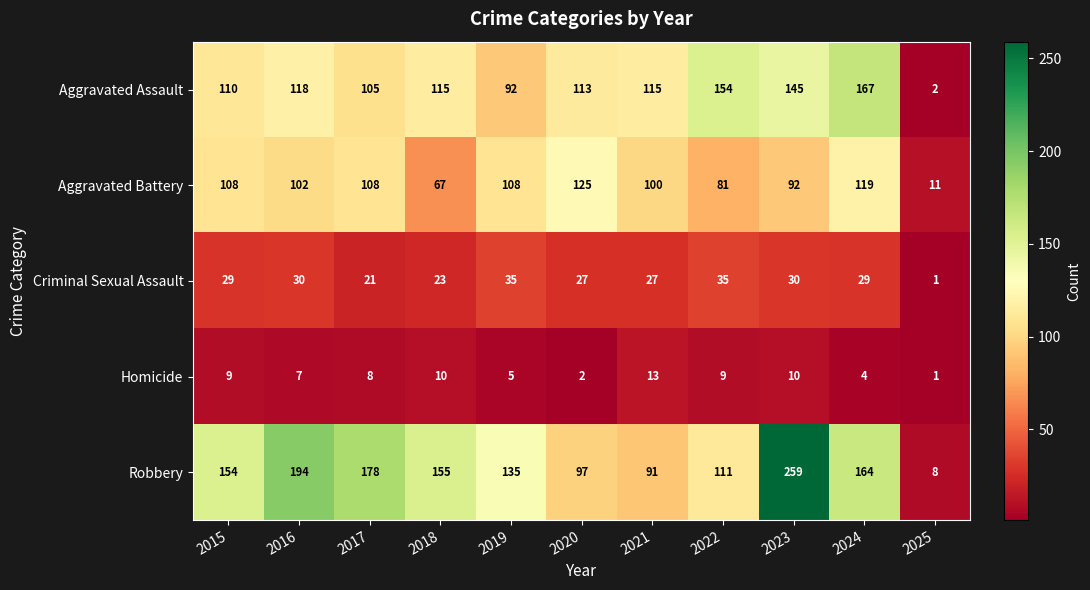

Between 2017 and 2024, which series saw the biggest shift?

Aggravated Assault